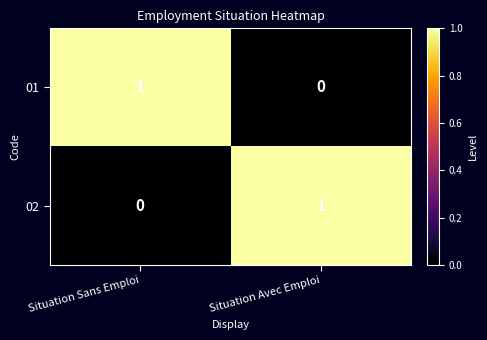

Reading left to right, transcribe all the data shown in this chart.

01: Situation Sans Emploi=1	Situation Avec Emploi=0
02: Situation Sans Emploi=0	Situation Avec Emploi=1